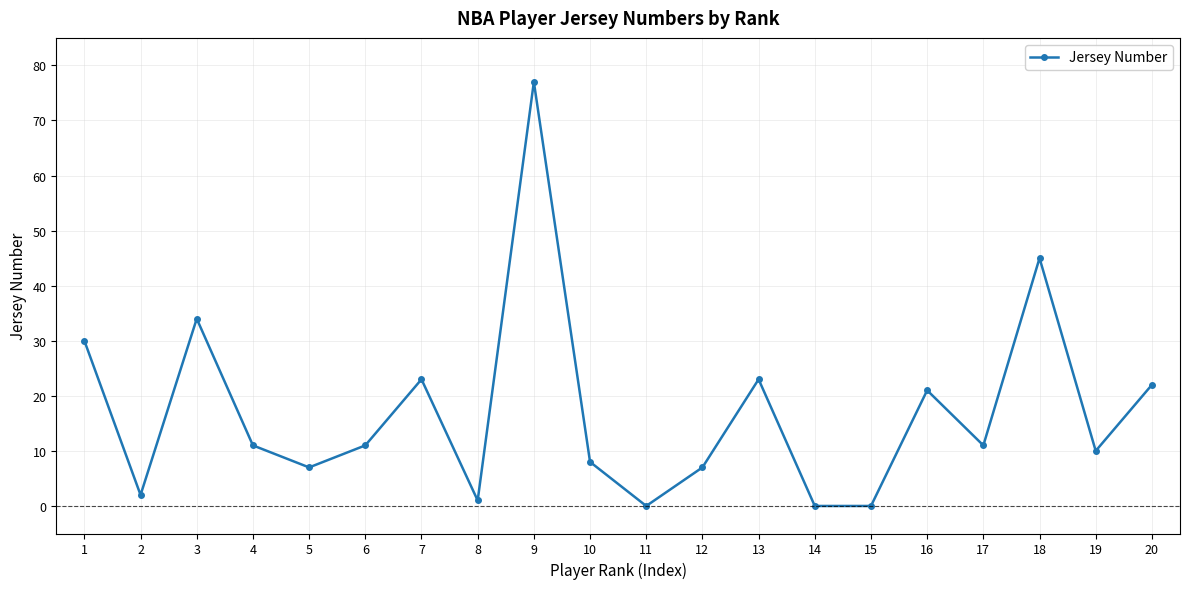

The chart shows a value of 5 at 4. True or false?

False